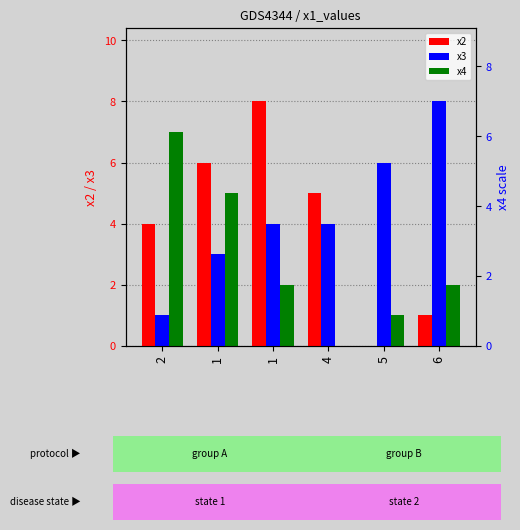

Between 1 and 6, which series saw the biggest shift?

x2